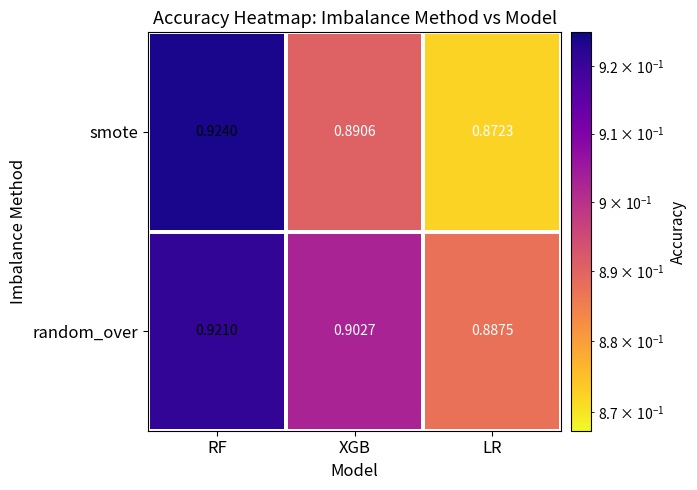

At which category does the chart reach its peak across all series?

RF